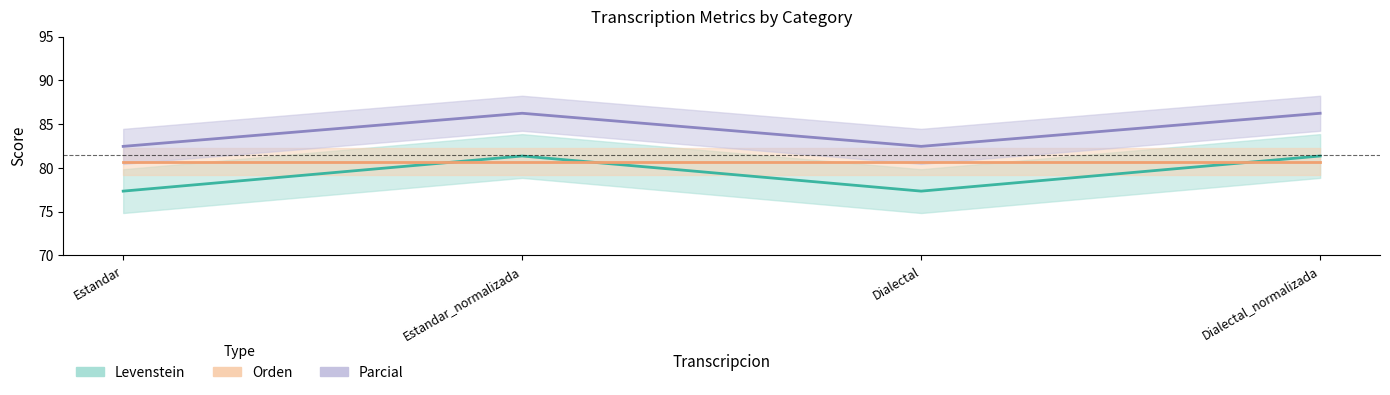

True or false: Levenstein has more than 1 interior local peaks.

False